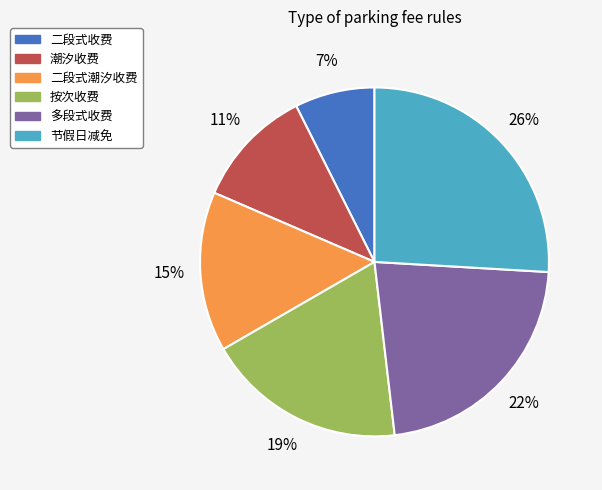

To the nearest percent, what is the difference between the largest and smallest slice percentages?

19%